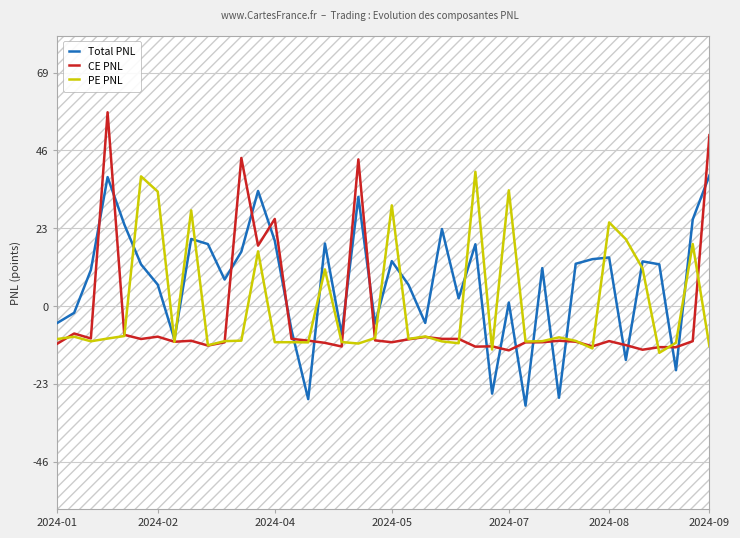

Is it true that Total PNL equals 57.3 at 2024-09?

False